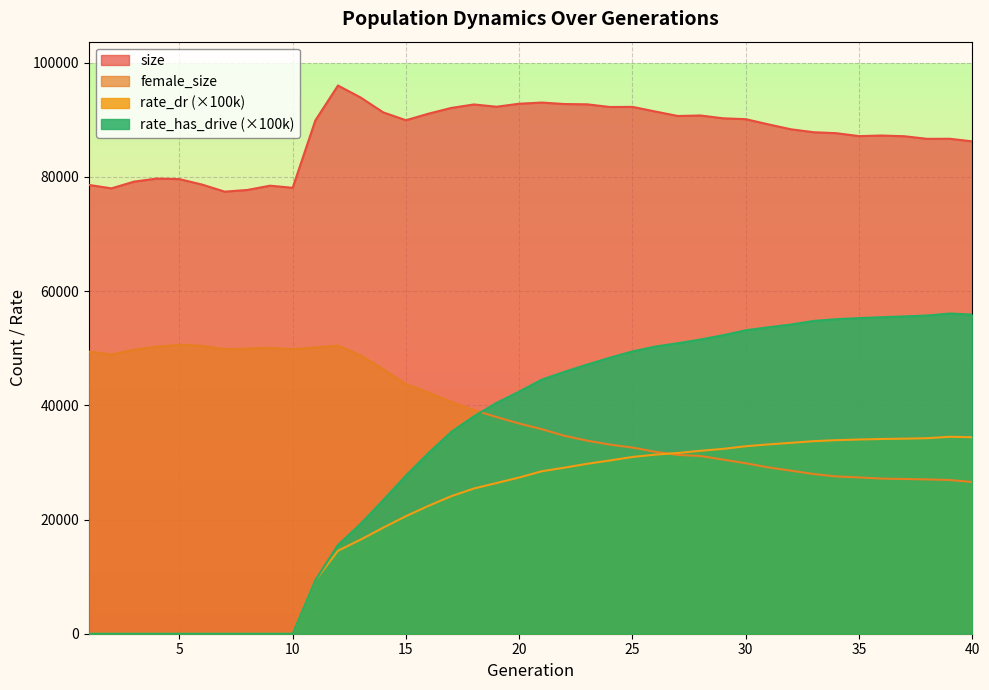

At which label does female_size reach its minimum?

40